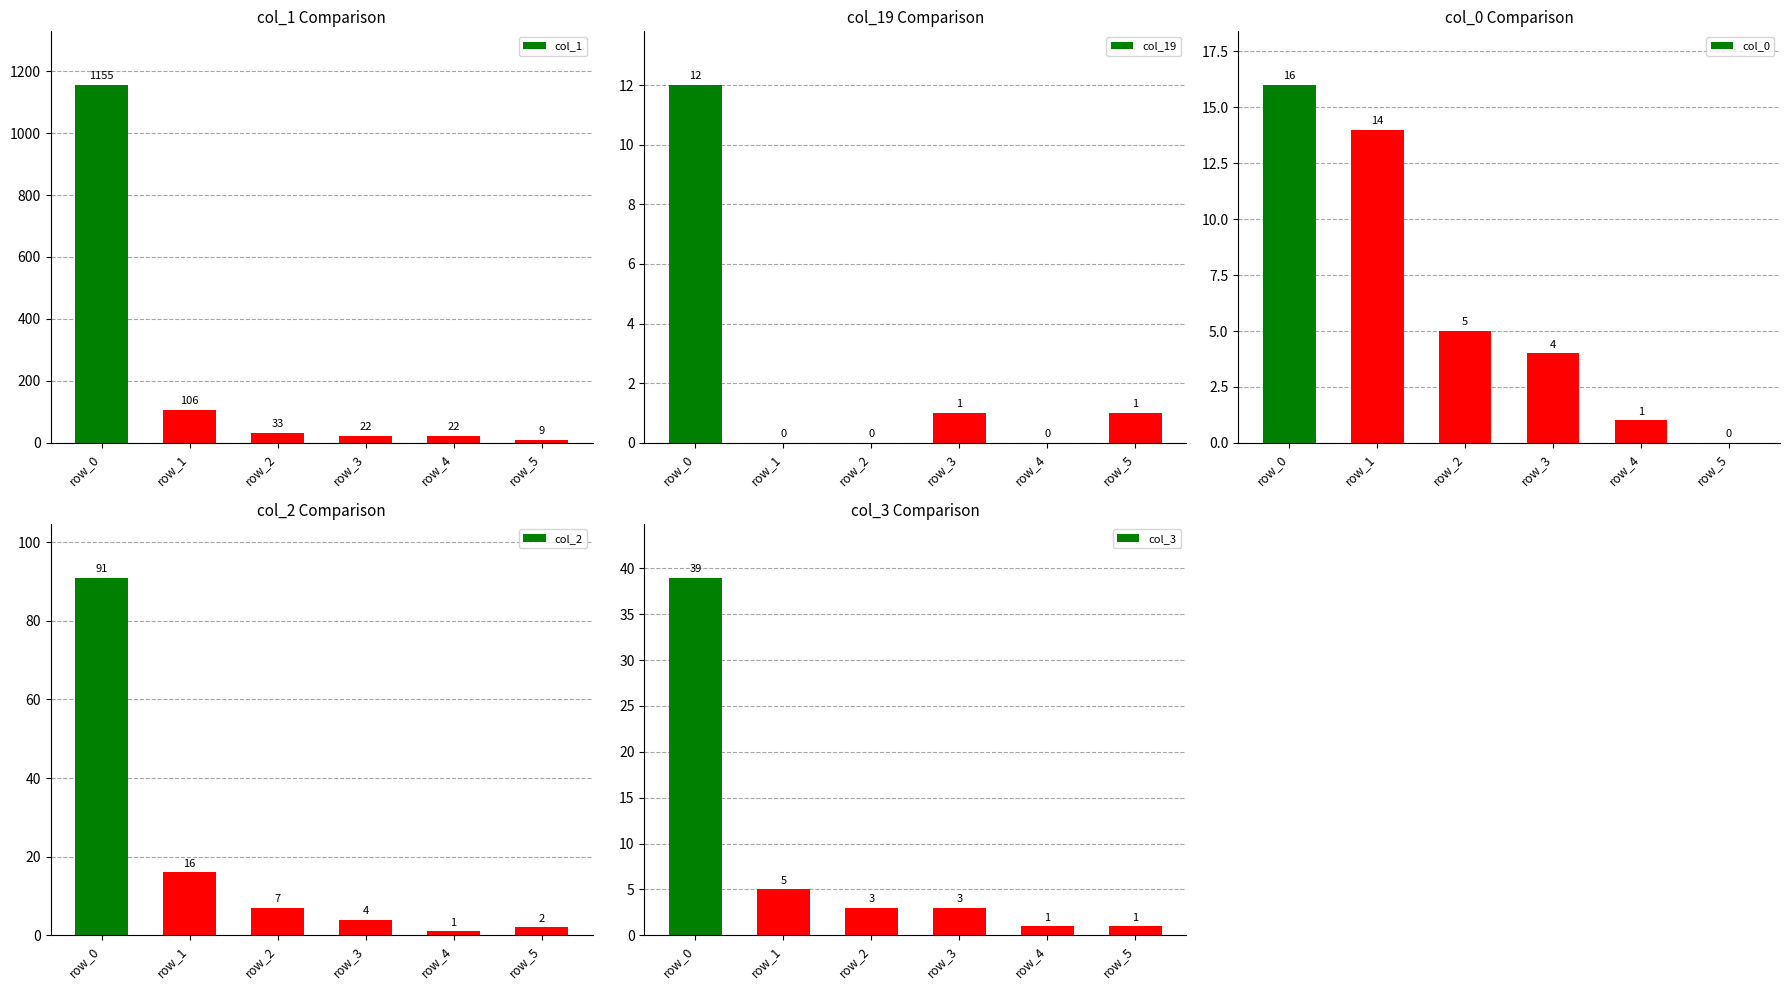

Which category has the lowest value across all series?

row_1